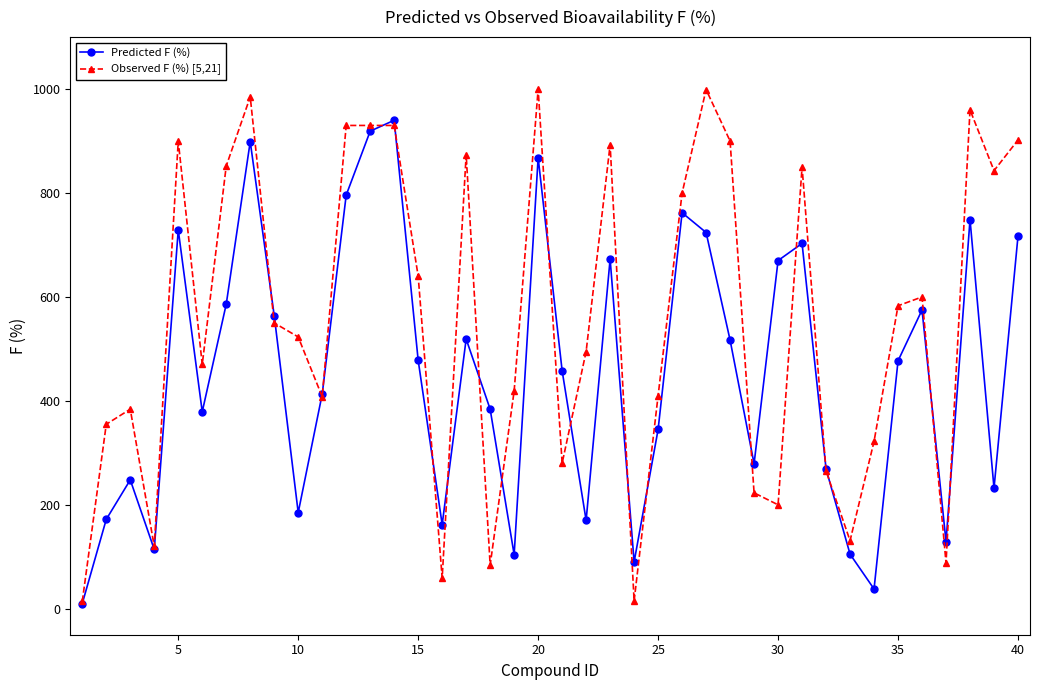

What are all the series names shown in the legend?

Predicted F (%), Observed F (%) [5,21]